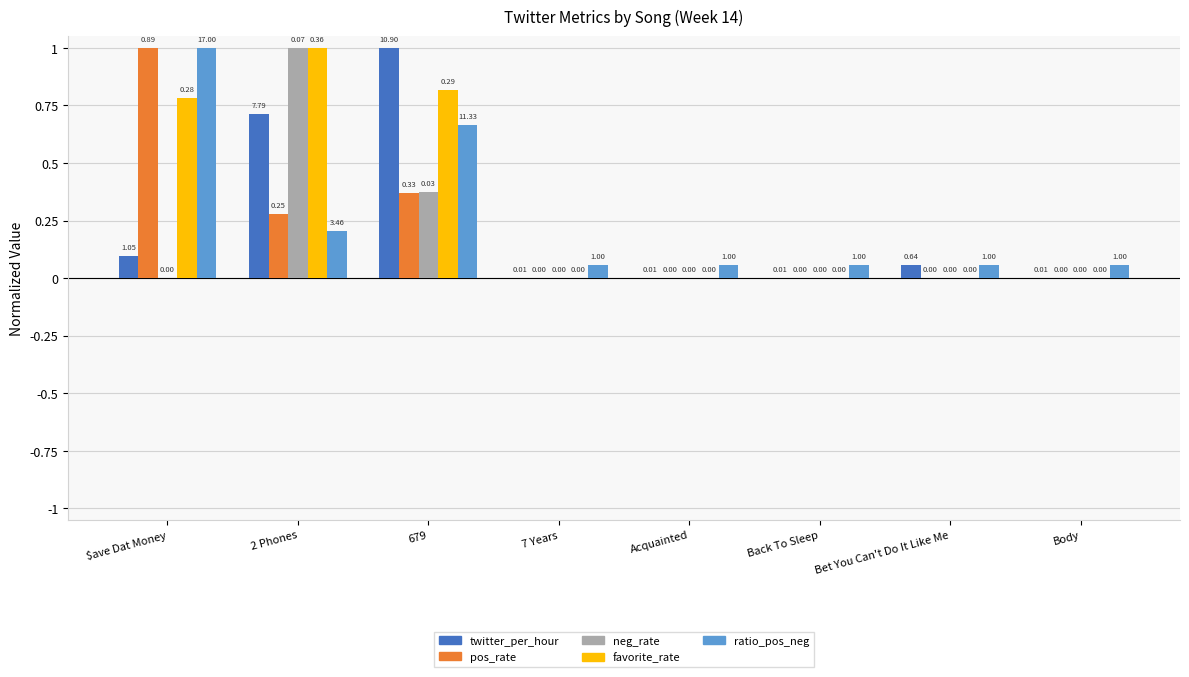

What is the sum of all neg_rate values?

1.4